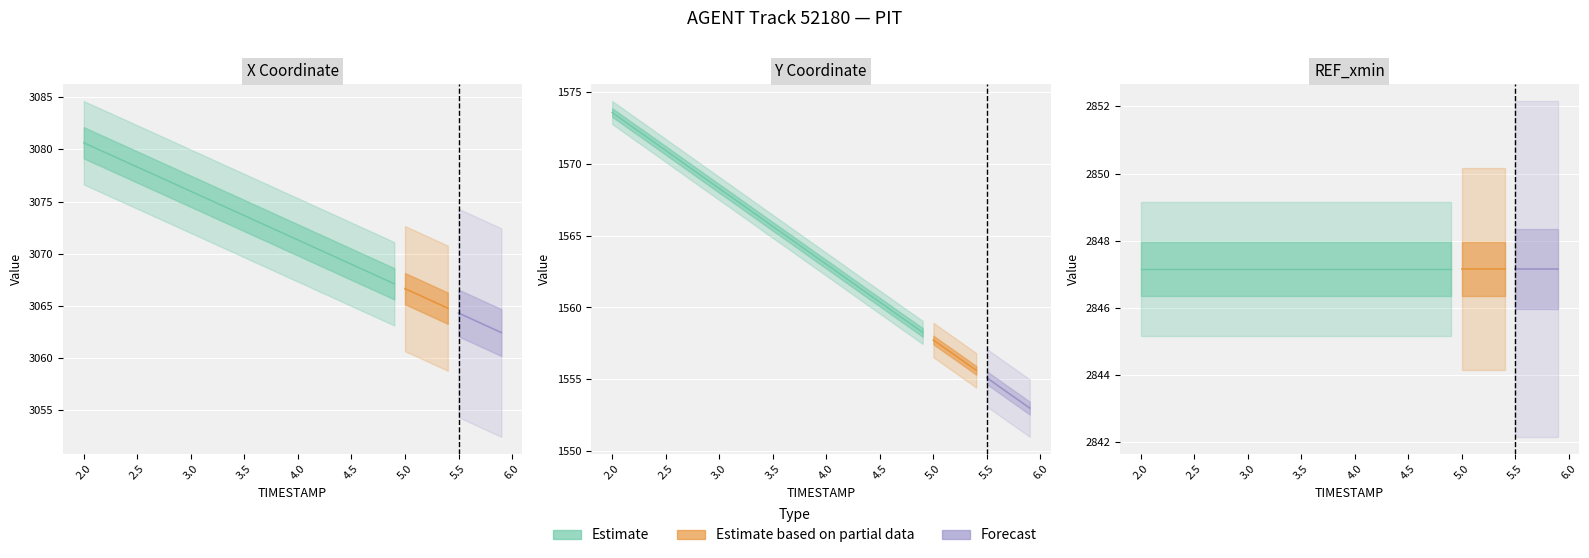

The value of Y at 27 is 2301.7. True or false?

False